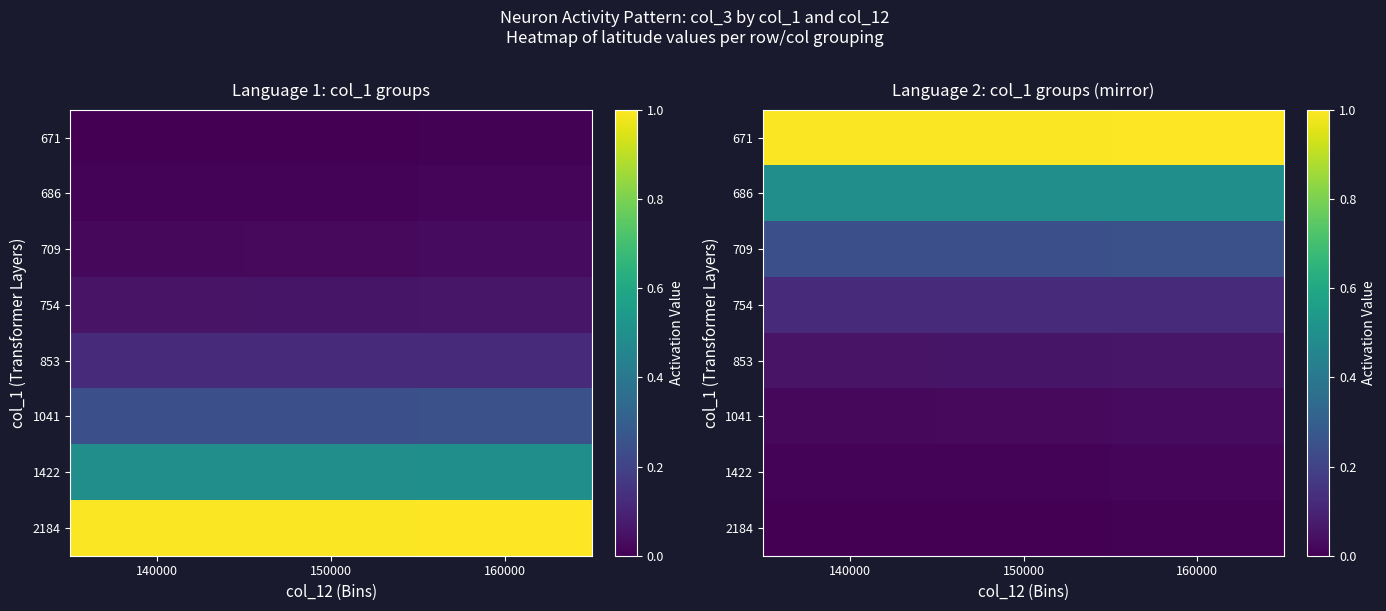

Is the value of 1422 at 160000 greater than the value of 853 at 160000?

No